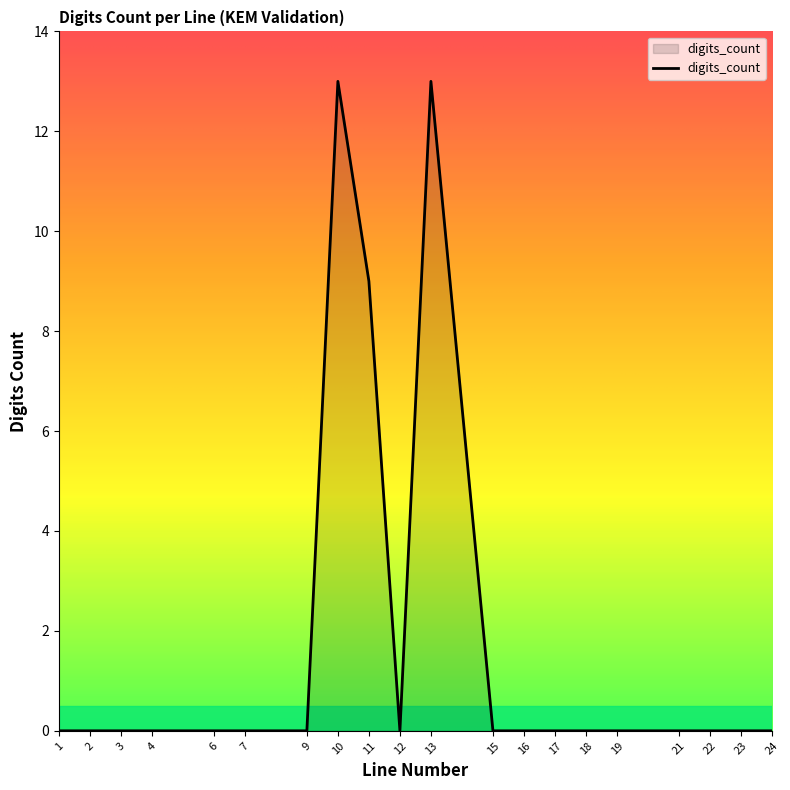

Where is the data nearest to the value 6?

11